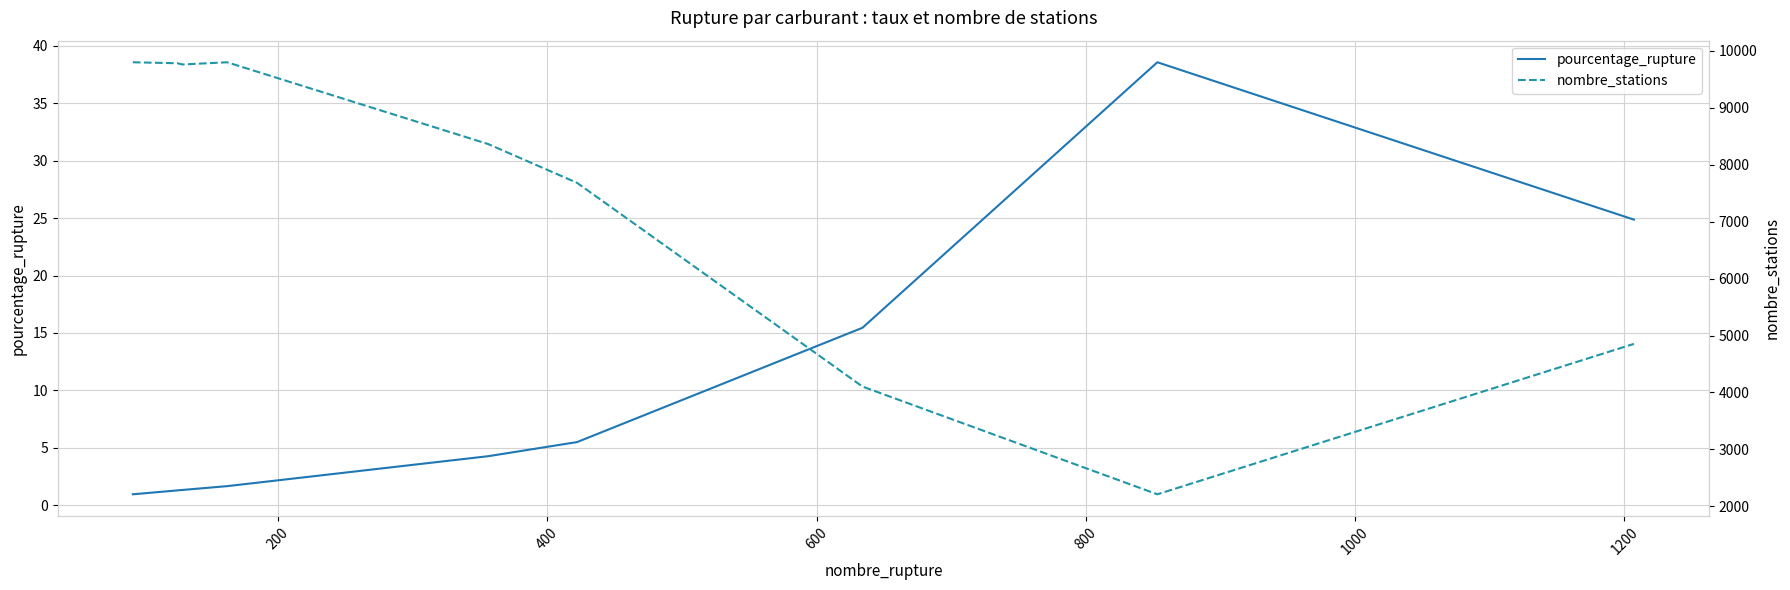

What is the highest value of the pourcentage_rupture series?

38.6